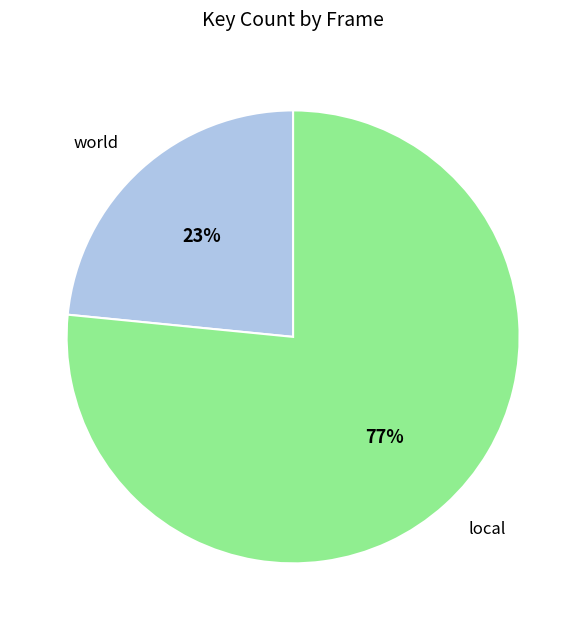

Between world and local, which is larger?

local